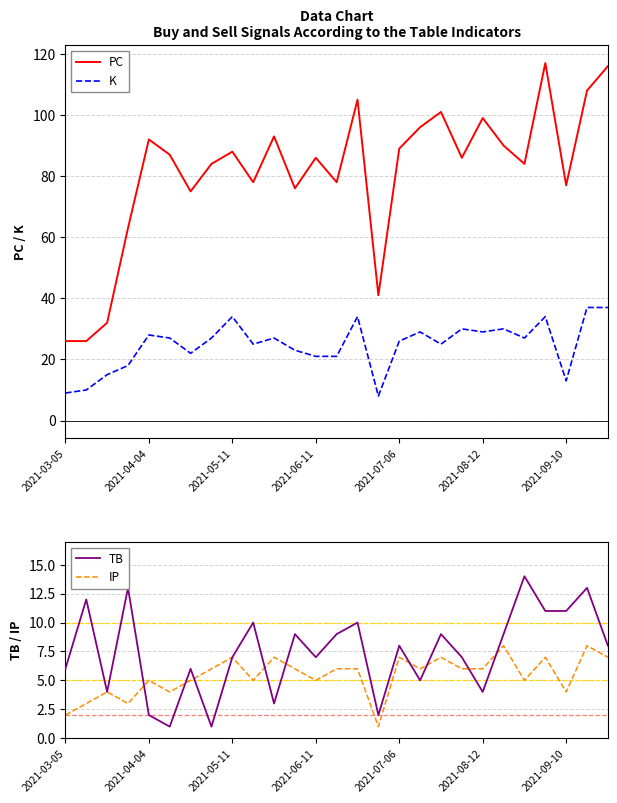

What is the approximate value of PC at 2021-09-10, to the nearest 5?

75